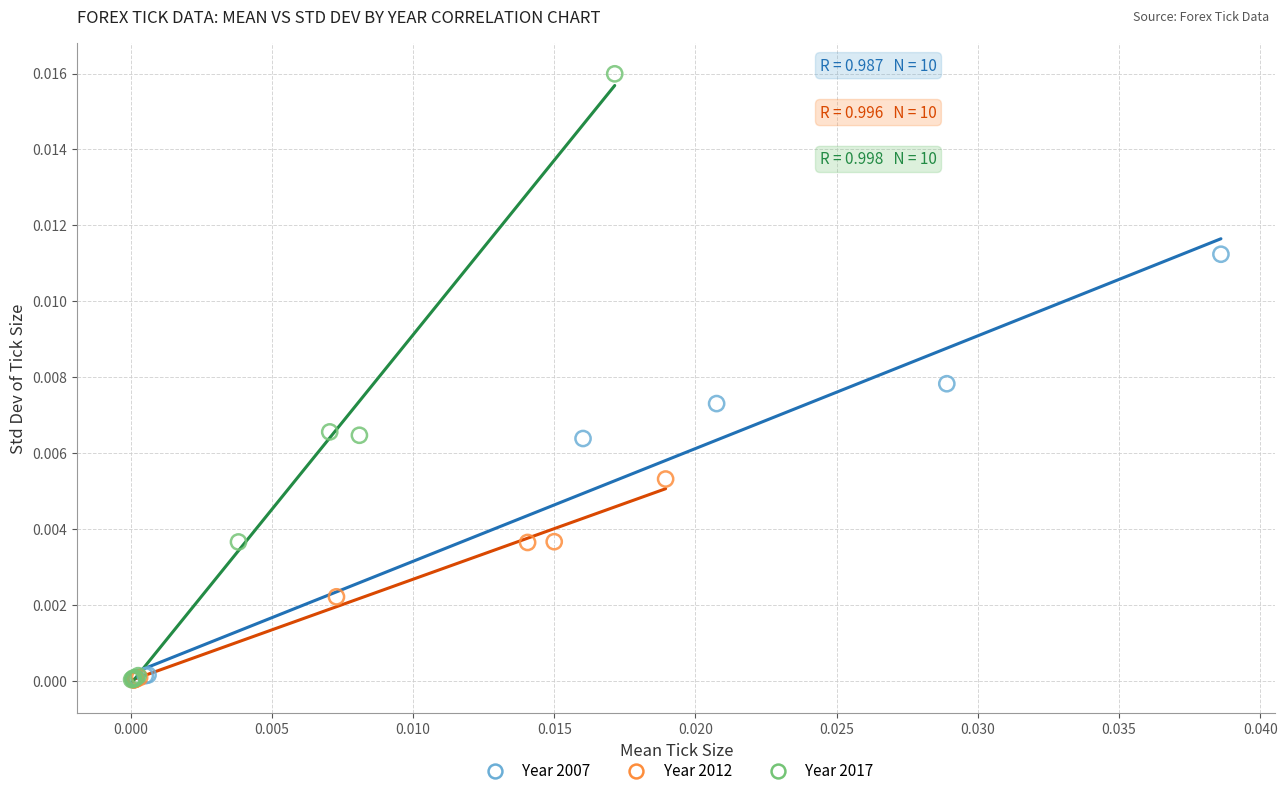

Which series has the largest Y range (max minus min)?

Year 2017